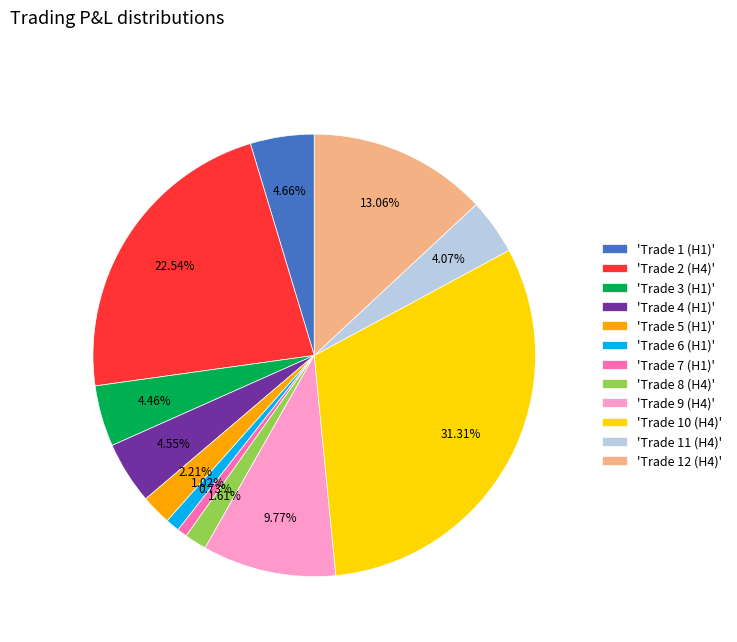

Is there a majority slice in this chart?

No